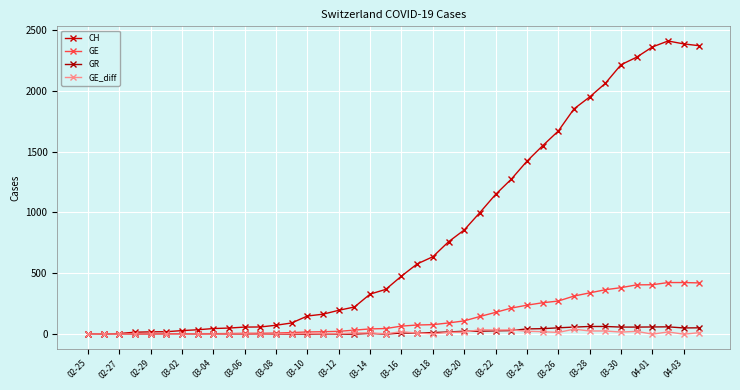

What is the greatest value displayed?

2409